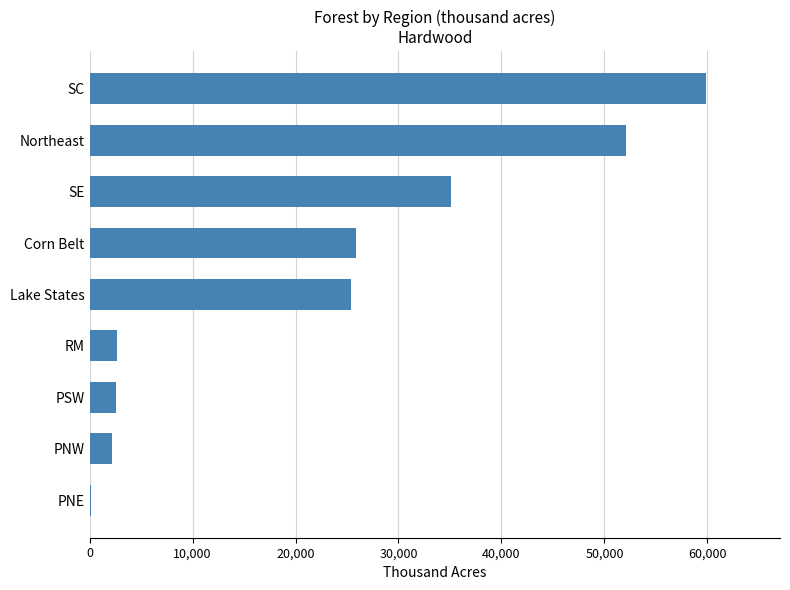

Read the value at RM.

2688